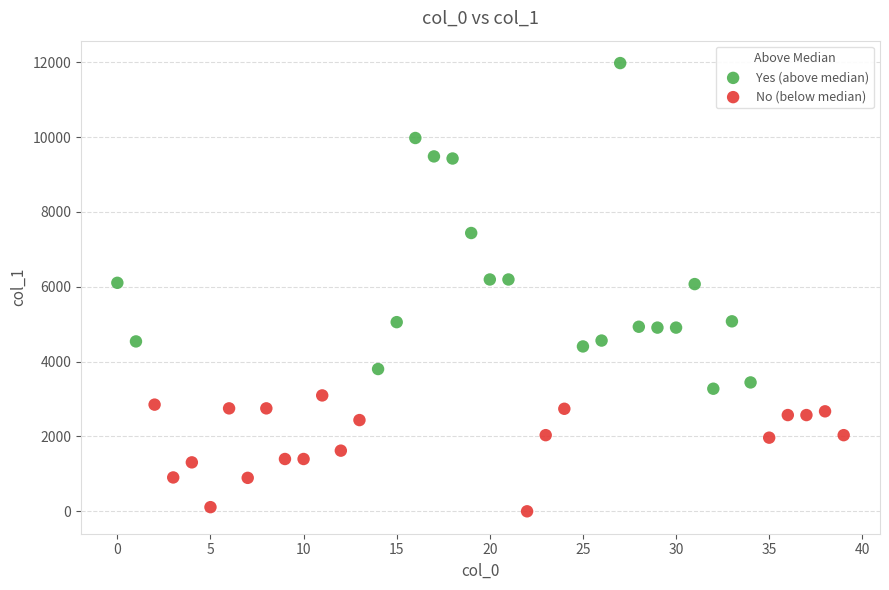

What are all the series names shown in the legend?

Yes (above median), No (below median)